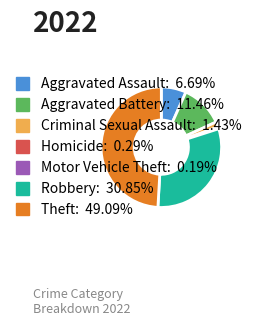

Combined, do Aggravated Battery and Robbery account for over 50%?

No